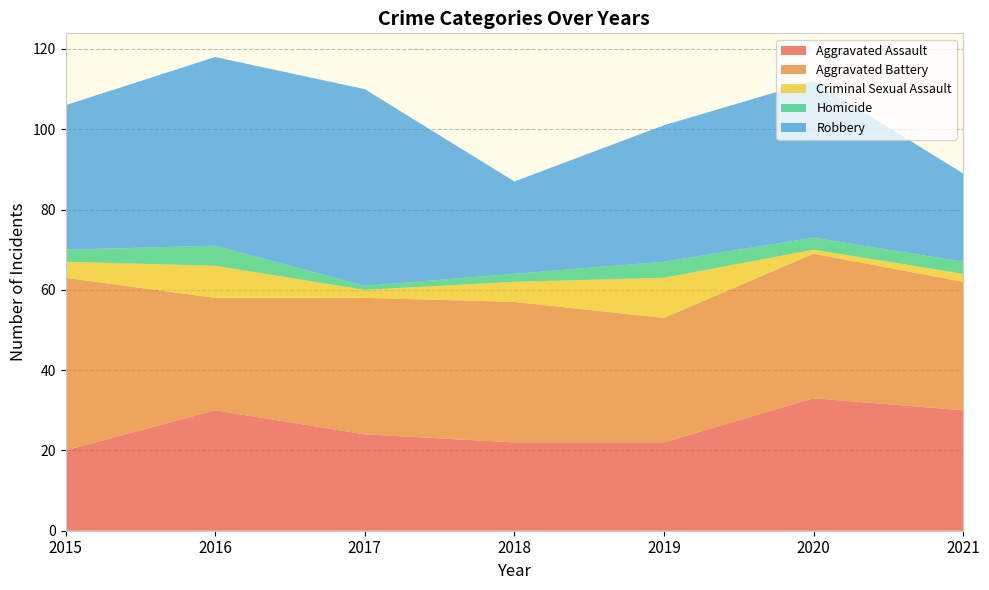

Reading right to left, list all the values displayed in this chart.

Aggravated Assault: 2021=30	2020=33	2019=22	2018=22	2017=24	2016=30	2015=20
Aggravated Battery: 2021=32	2020=36	2019=31	2018=35	2017=34	2016=28	2015=43
Criminal Sexual Assault: 2021=2	2020=1	2019=10	2018=5	2017=2	2016=8	2015=4
Homicide: 2021=3	2020=3	2019=4	2018=2	2017=1	2016=5	2015=3
Robbery: 2021=22	2020=39	2019=34	2018=23	2017=49	2016=47	2015=36